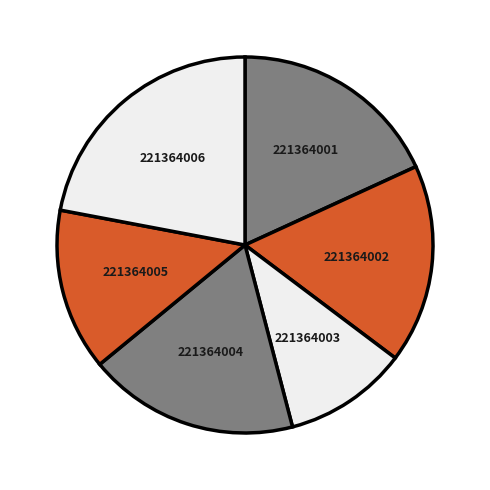

What is the smallest slice in the pie chart?

221364003